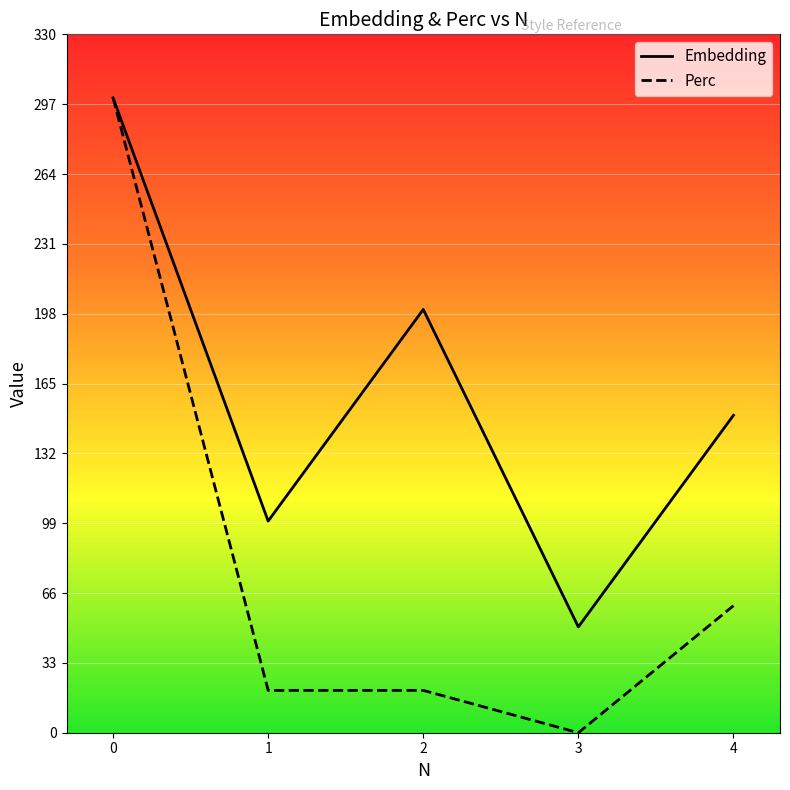

Reading left to right, list all the values displayed in this chart.

Embedding: 300.0	100.0	200.0	50.0	150.0
Perc: 300.0	20.0	20.0	0.0	60.0